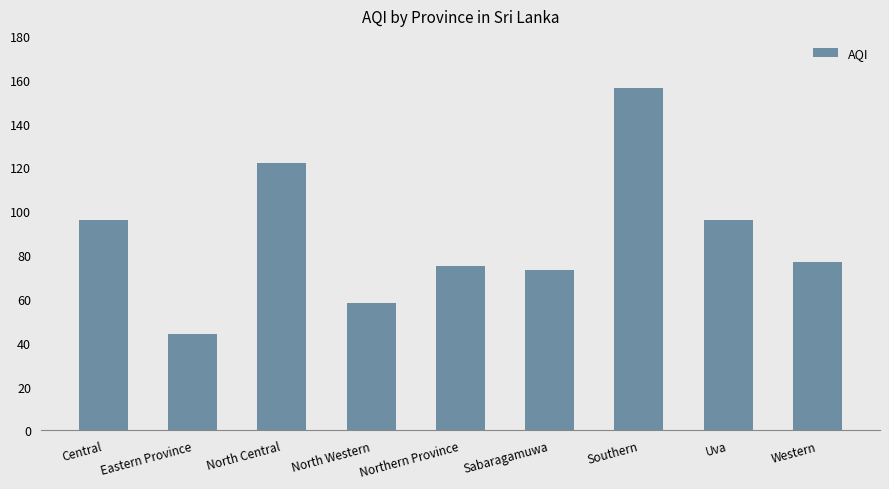

How many bars are there in total?

9